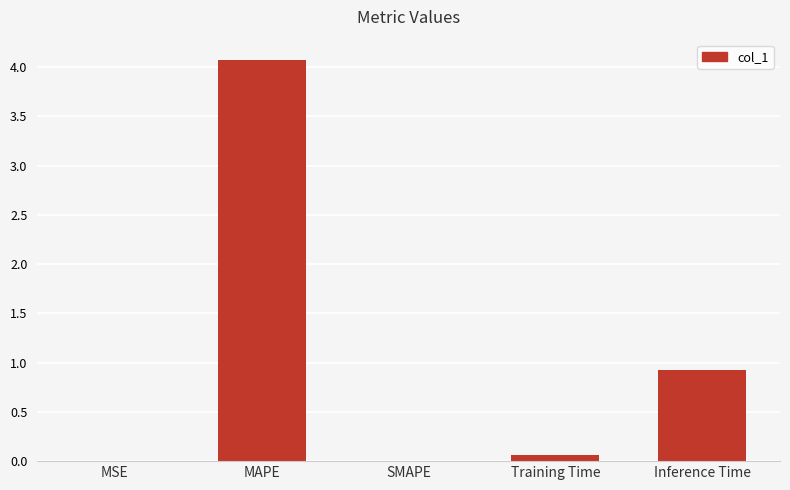

Are the bars grouped side by side (vs. stacked)?

No